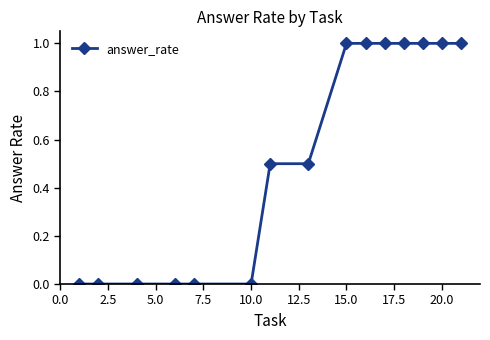

Count the values in the range 0 to 1.

15